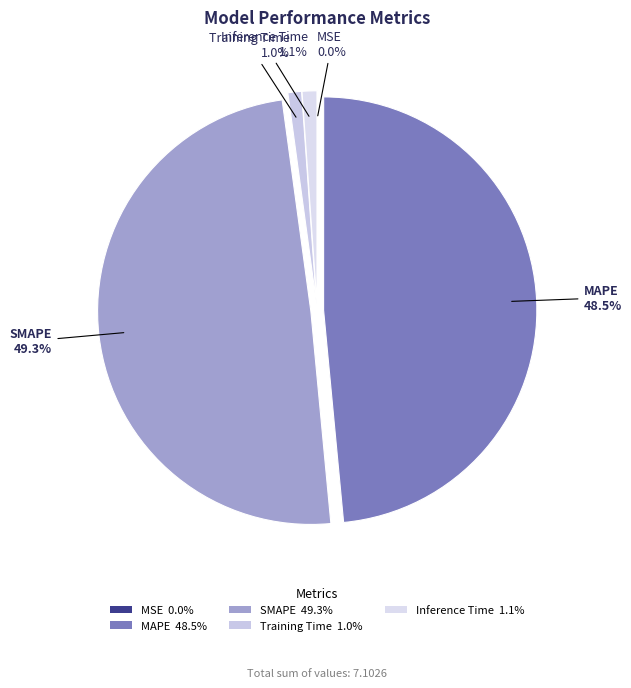

To the nearest percent, what is the difference between the largest and smallest slice percentages?

49%